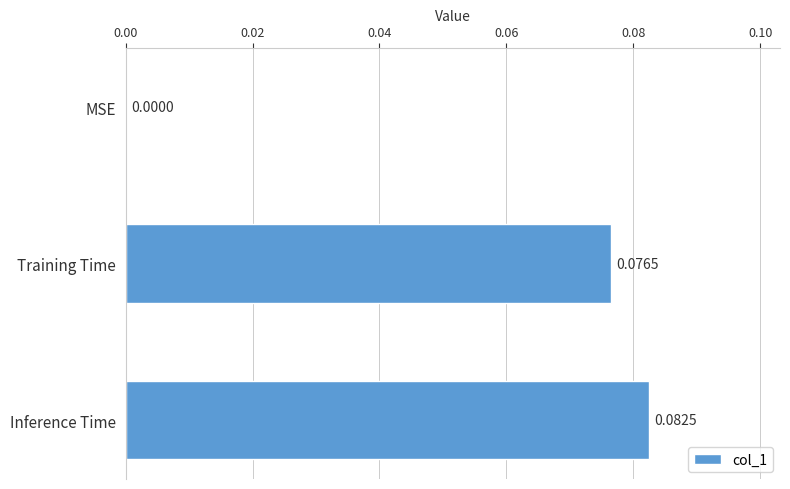

At which label is the value closest to 0?

MSE